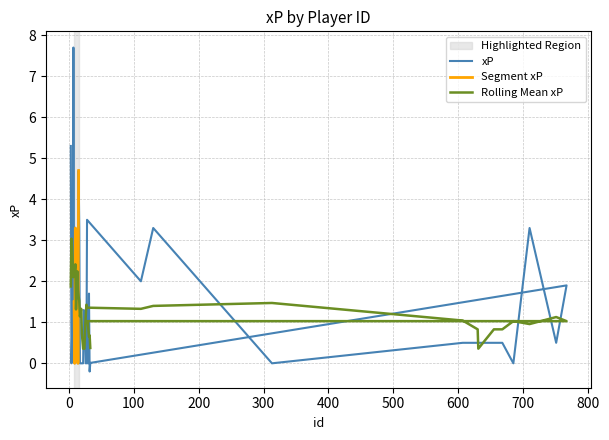

How many points are lower than both their immediate neighbors (excluding endpoints)?

11